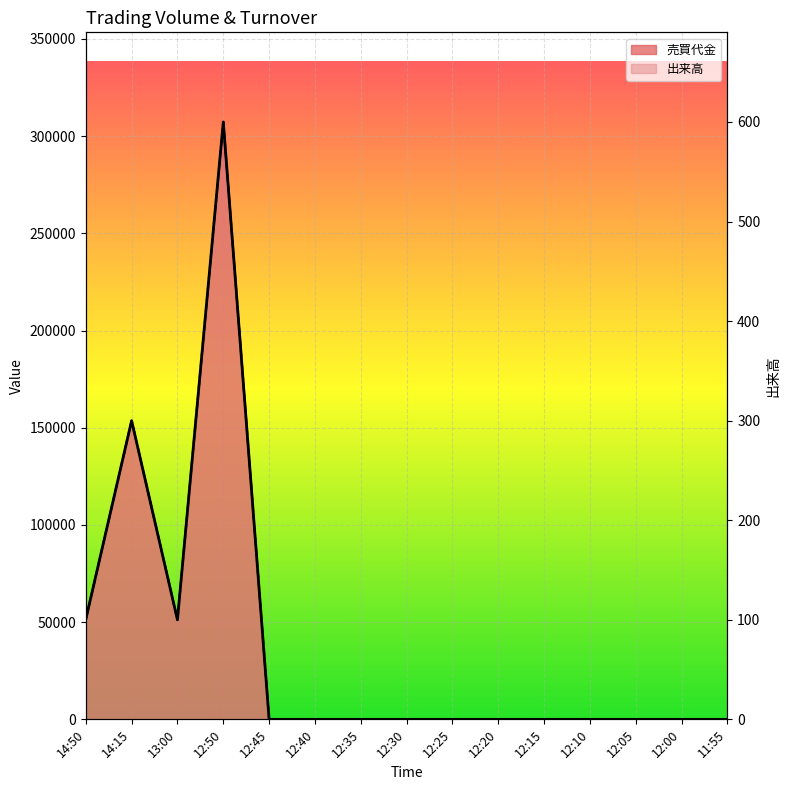

Which has a higher value, 12:30 or 12:15?

12:30